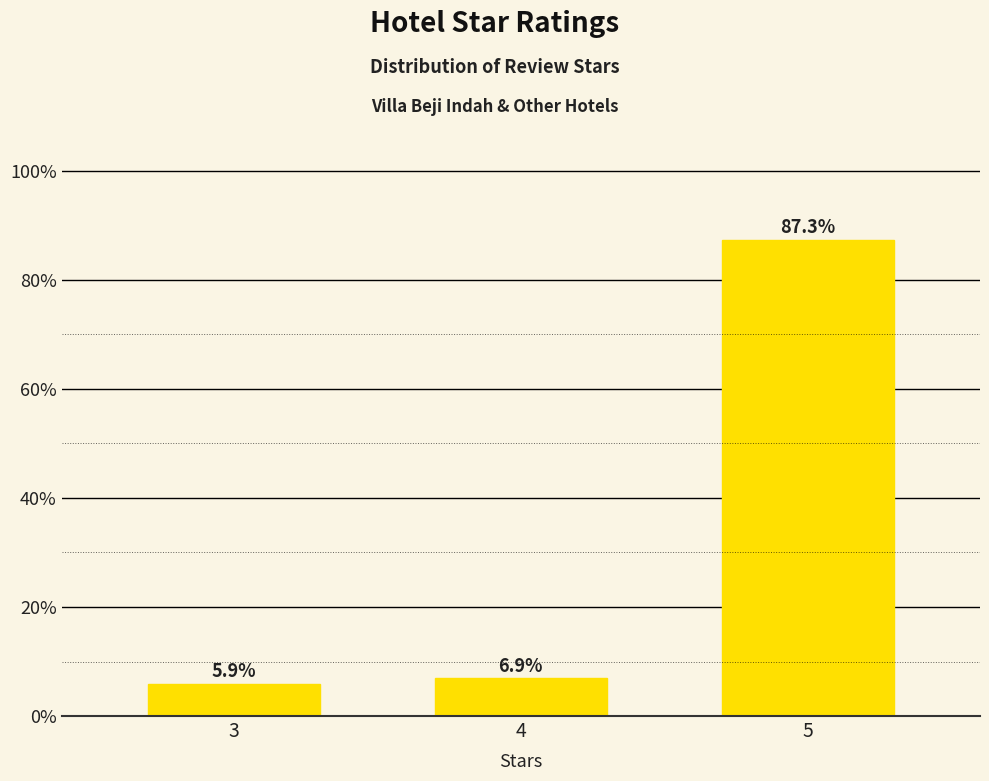

What value does the data have at 3?

5.9